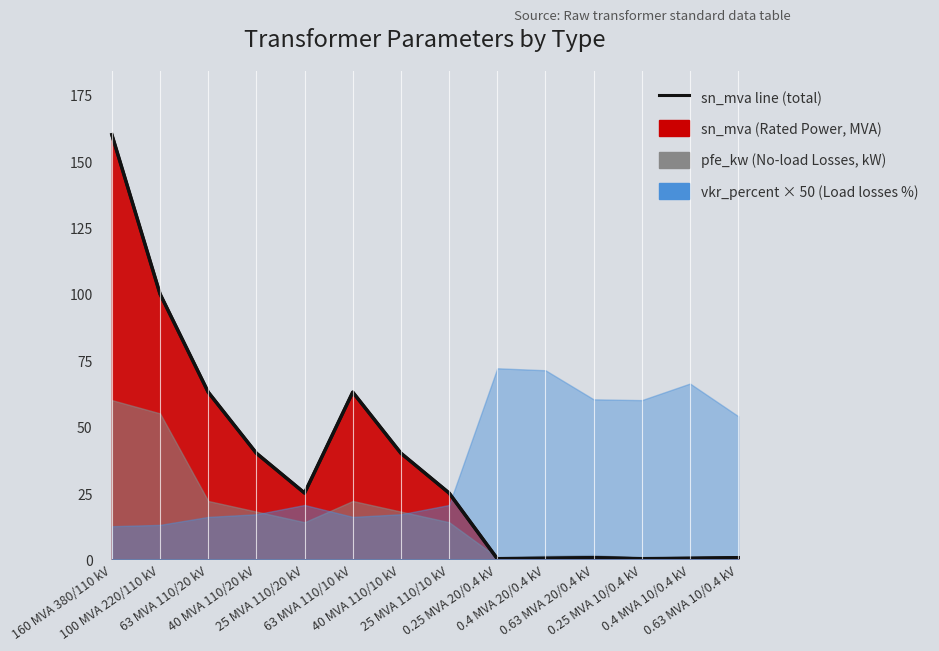

What is the approximate value at 0.4 MVA 10/0.4 kV?

0.4